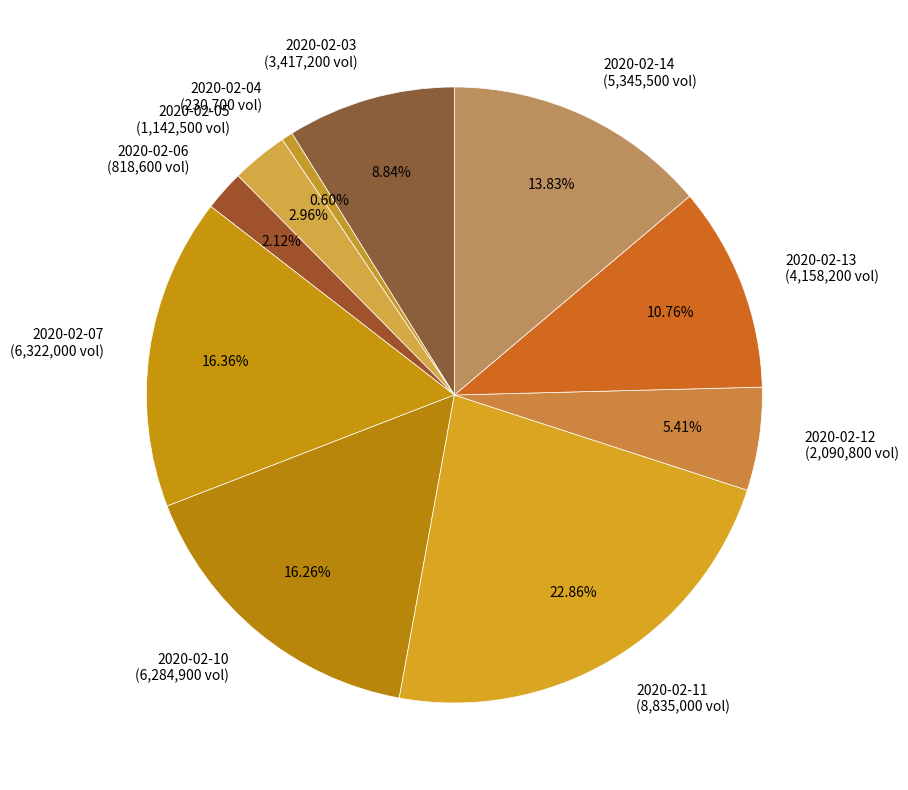

Which has a higher value, 2020-02-10 (6,284,900 vol) or 2020-02-04 (230,700 vol)?

2020-02-10 (6,284,900 vol)